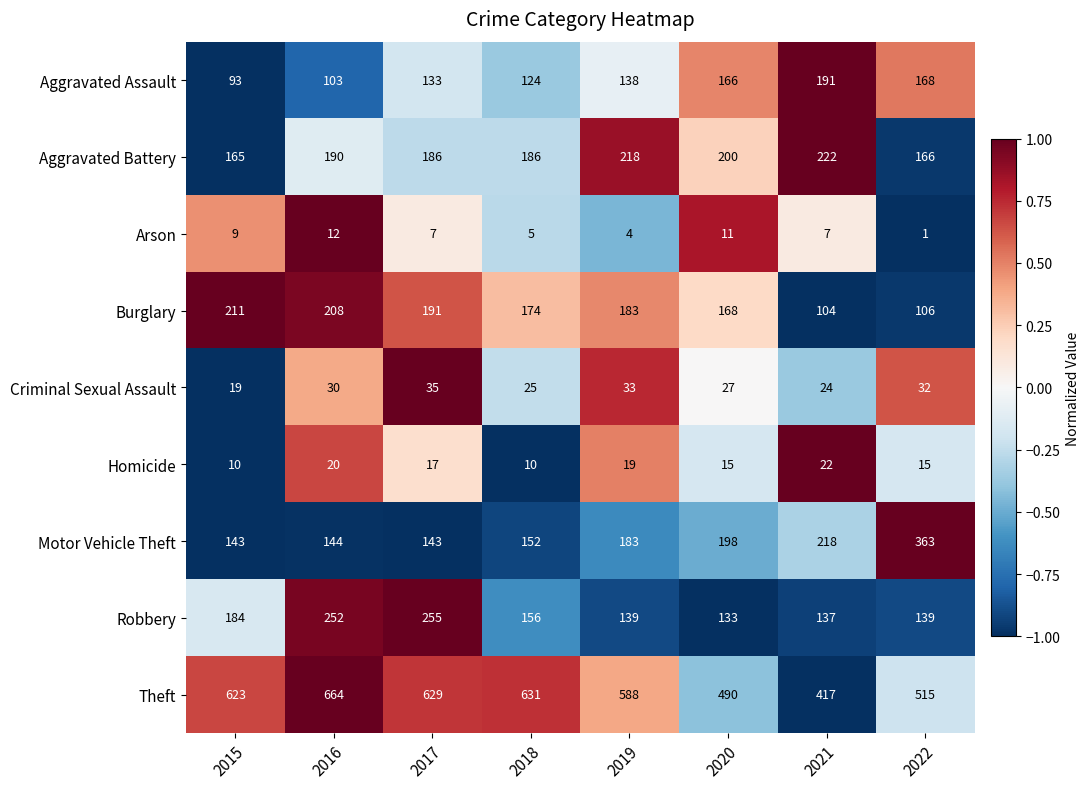

Which category has the lowest value in the Aggravated Battery series?

2015